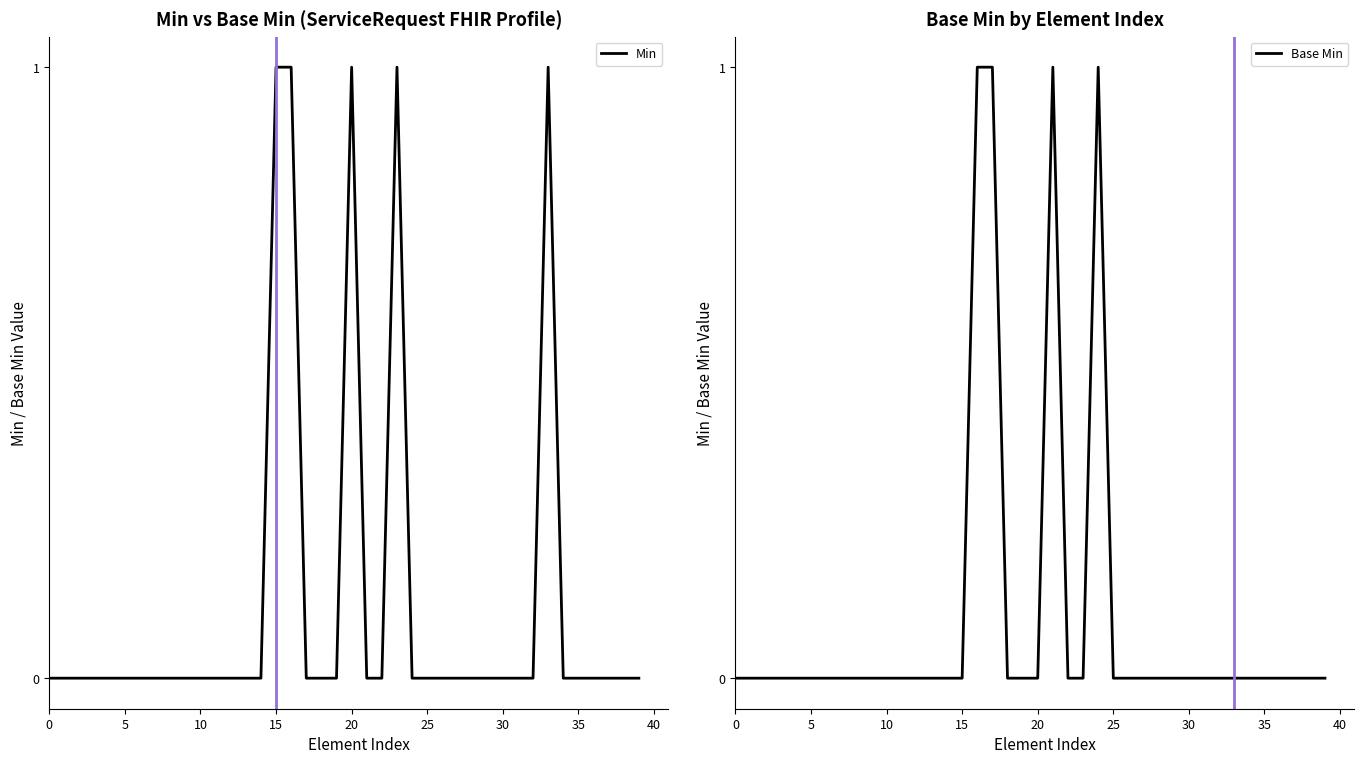

Reading left to right, transcribe all the data shown in this chart.

Min: 0	0	0	0	0	0	0	0	0	0	0	0	0	0	0	1	1	0	0	0	1	0	0	1	0	0	0	0	0	0	0	0	0	1	0	0	0	0	0	0
Base Min: 0	0	0	0	0	0	0	0	0	0	0	0	0	0	0	0	1	1	0	0	0	1	0	0	1	0	0	0	0	0	0	0	0	0	0	0	0	0	0	0